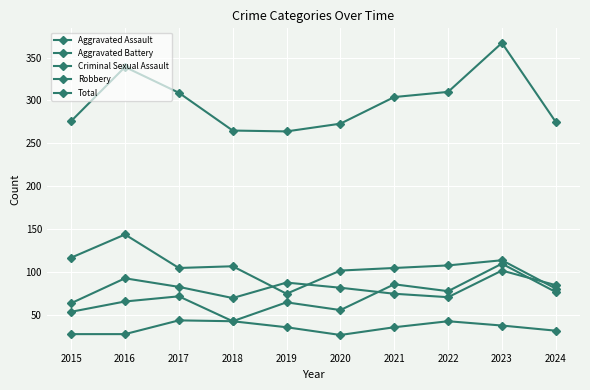

How many data points does each series have?

10